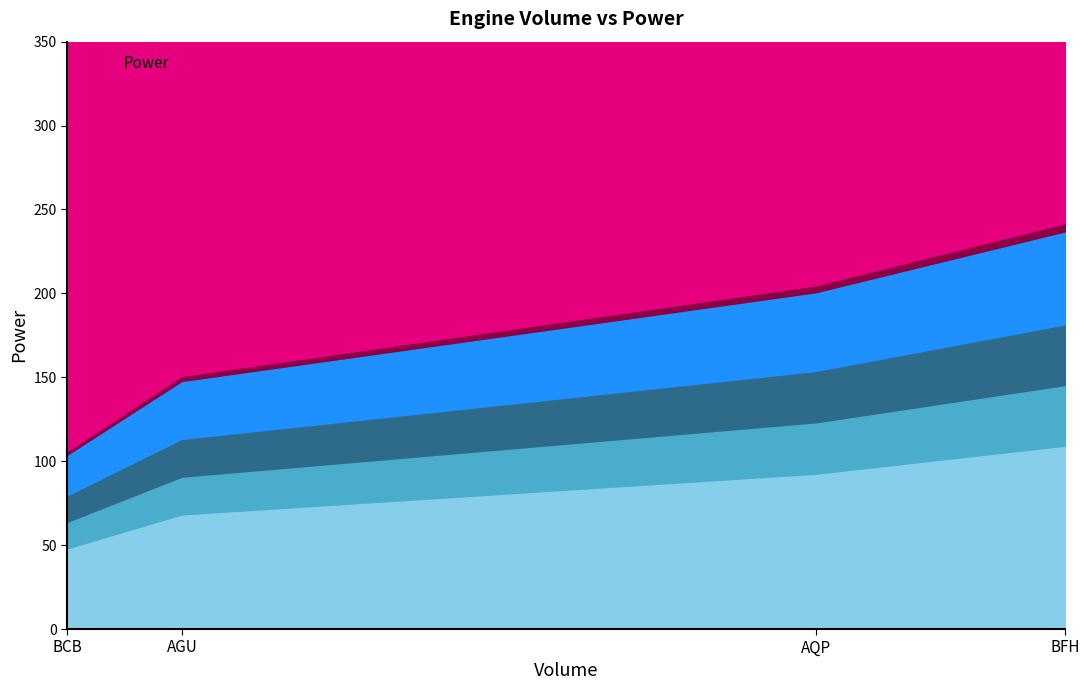

Does the chart display data point markers on the line(s)?

No